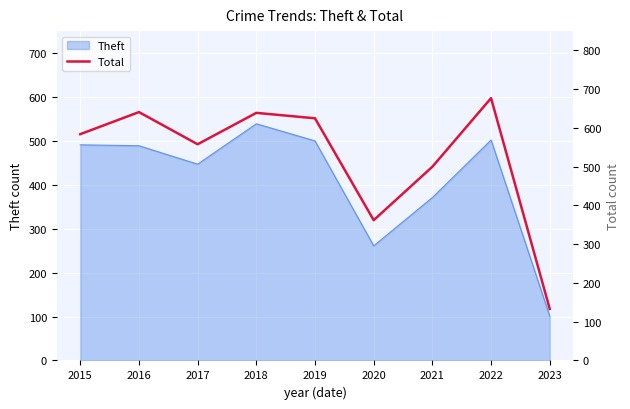

How many data points are less than 584?

4